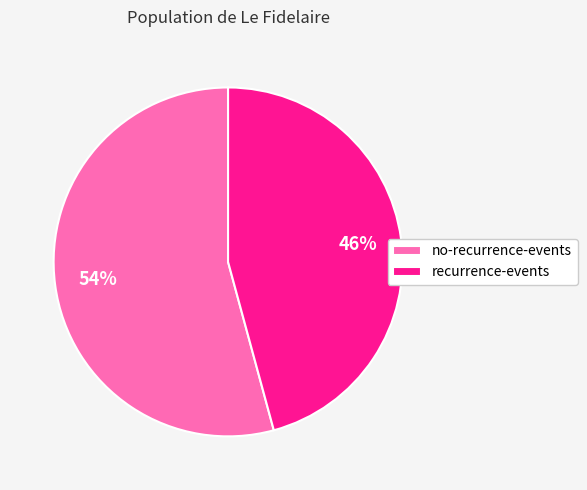

Which has a higher value, no-recurrence-events or recurrence-events?

no-recurrence-events